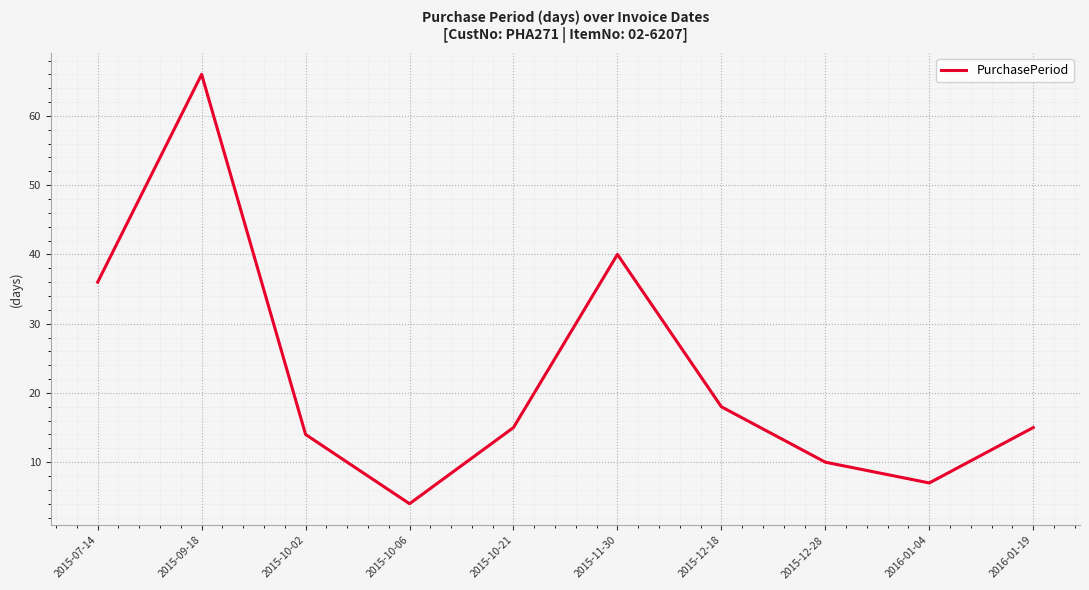

Which has a higher value, 2016-01-04 or 2015-12-18?

2015-12-18